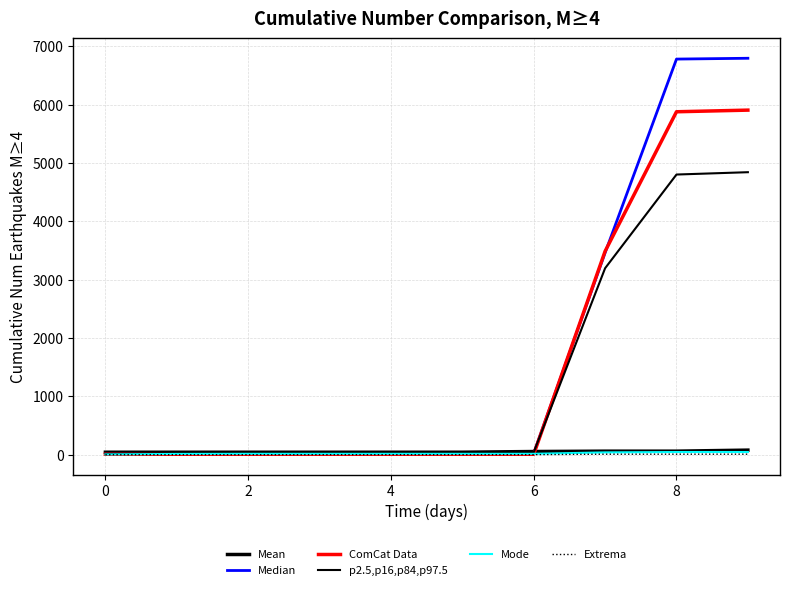

Is this an area chart (filled region under the line)?

No